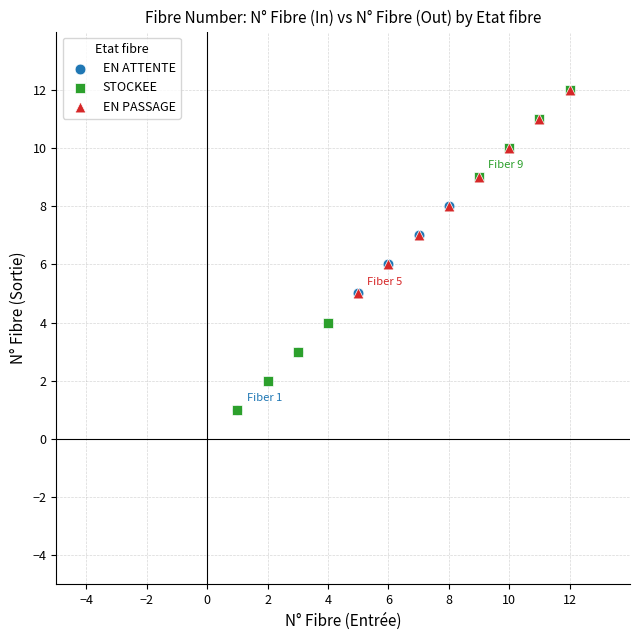

What are all the series names shown in the legend?

EN ATTENTE, STOCKEE, EN PASSAGE